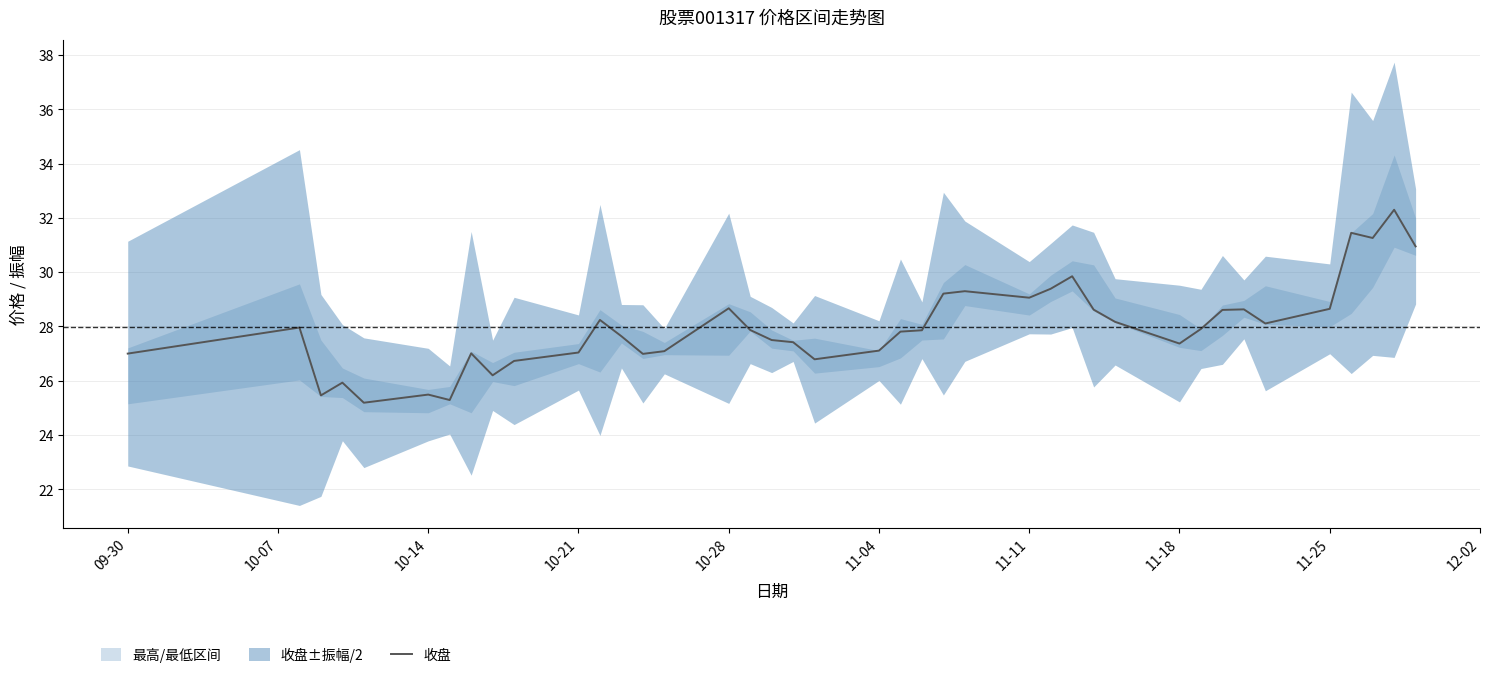

What is the lowest value of the 收盘 series?

25.2